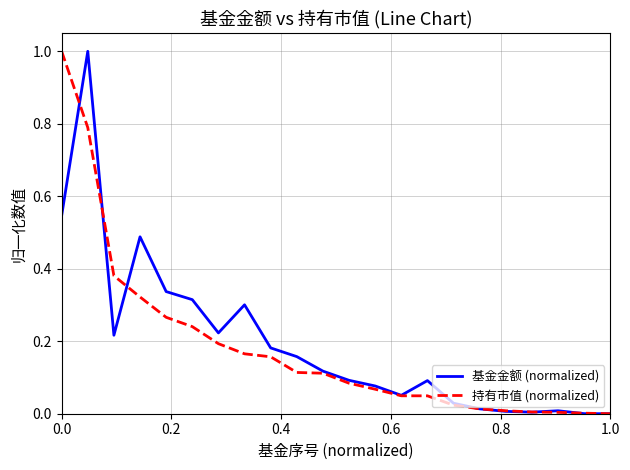

What is the greatest value displayed?

1.0